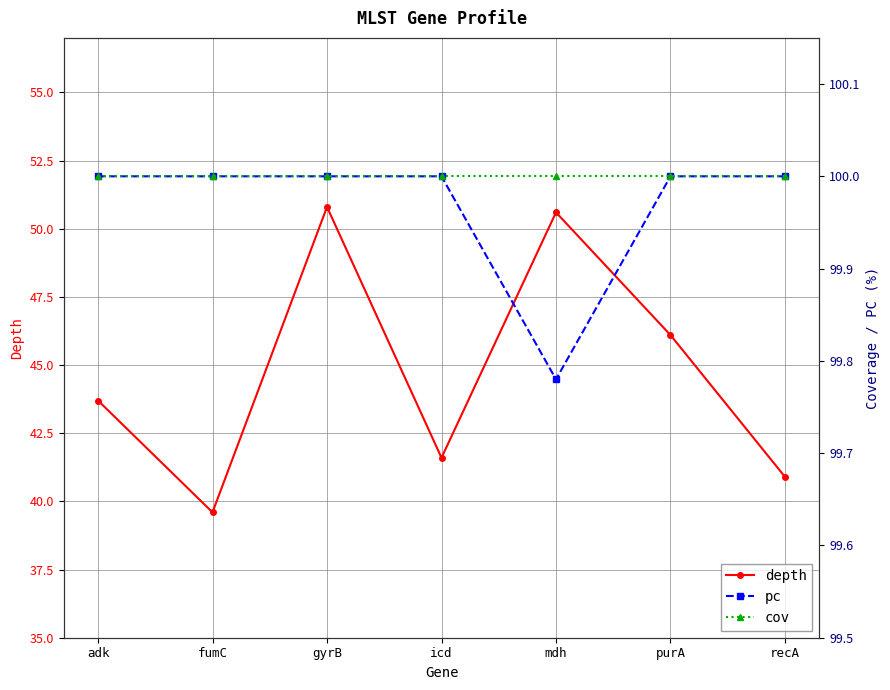

Which series has the largest total across all categories?

cov